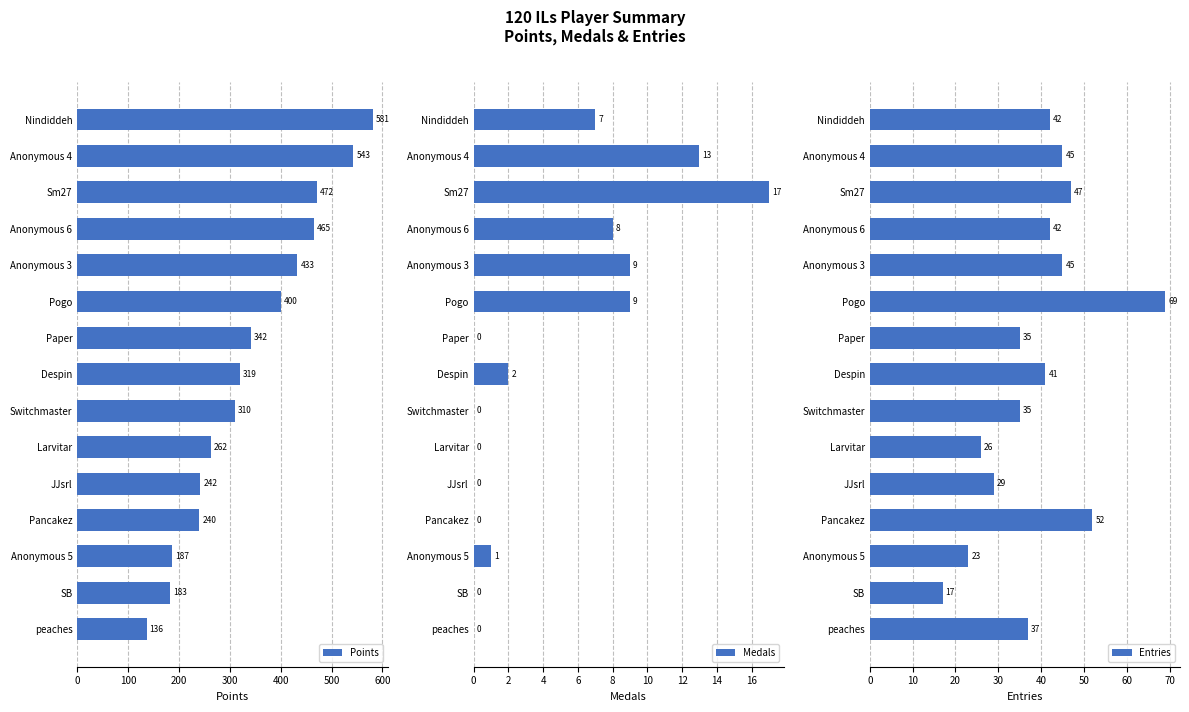

Which series has the largest total across all categories?

Points